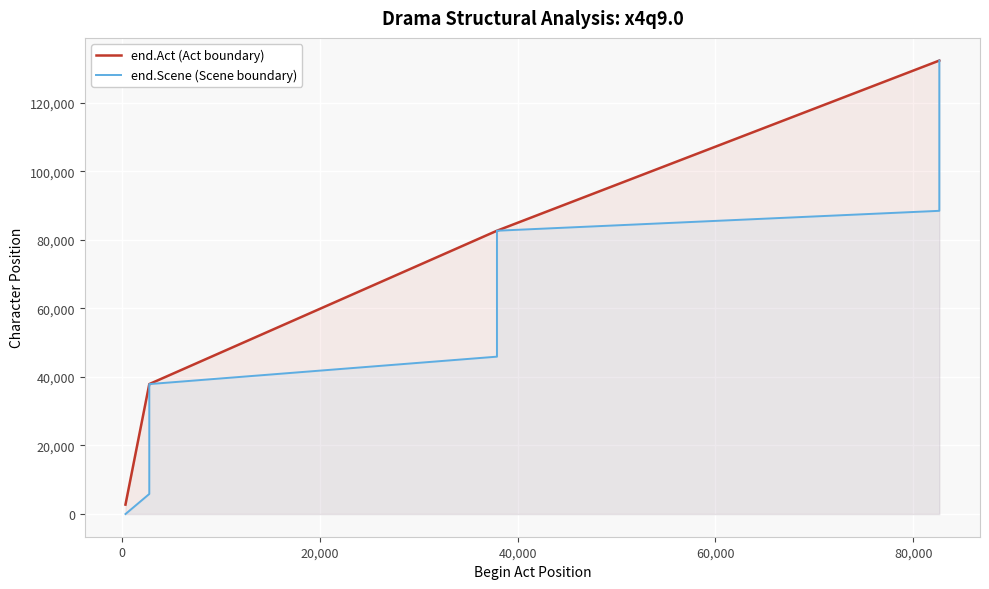

Is it true that end.Act (Act boundary) equals 50177 at 60,000?

False